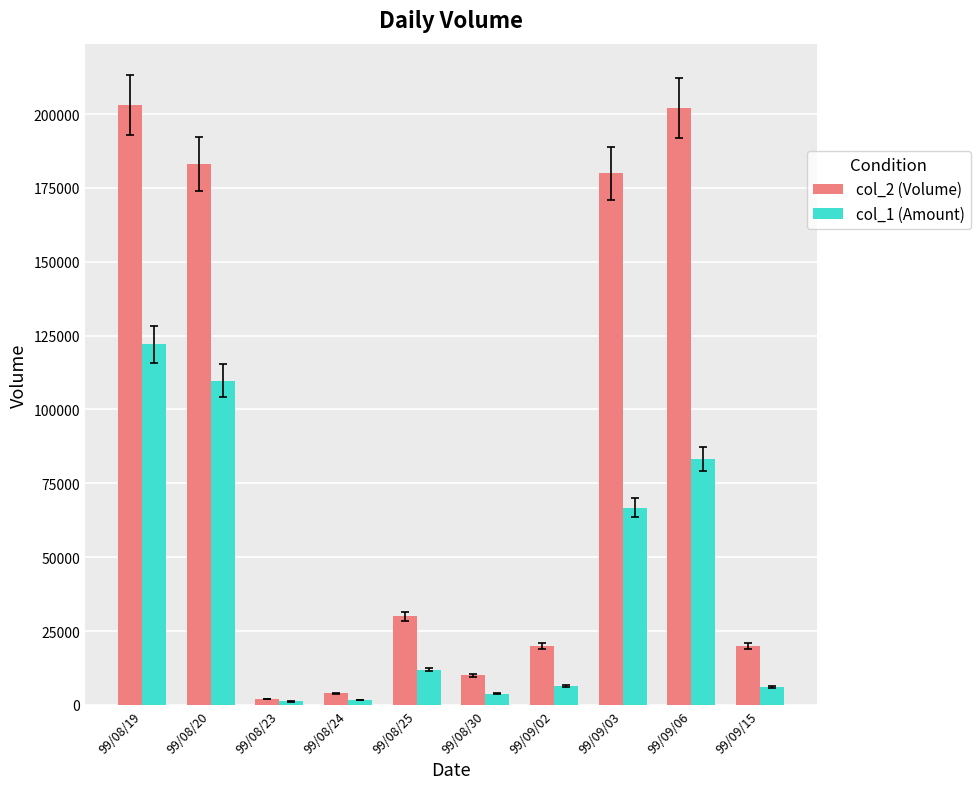

What is the greatest value displayed?

203000